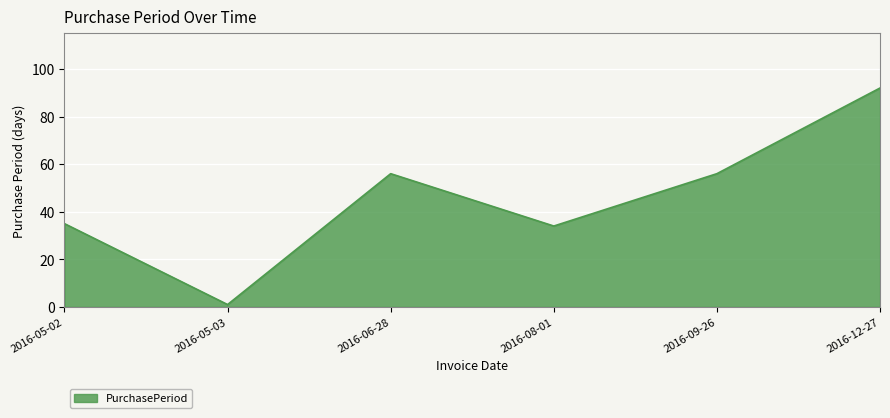

The value at 2016-12-27 is 62. True or false?

False